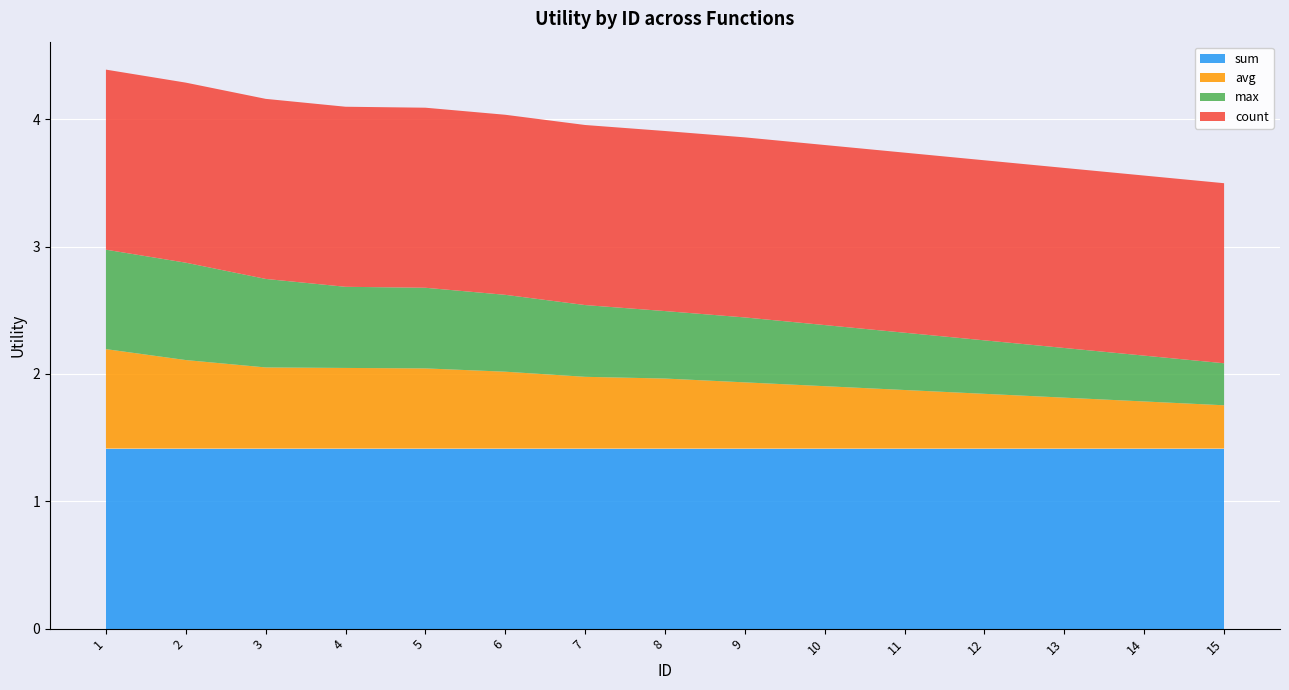

Reading left to right, list all the values displayed in this chart.

sum: 1.4	1.4	1.4	1.4	1.4	1.4	1.4	1.4	1.4	1.4	1.4	1.4	1.4	1.4	1.4
avg: 0.8	0.7	0.6	0.6	0.6	0.6	0.6	0.6	0.5	0.5	0.5	0.4	0.4	0.4	0.3
max: 0.8	0.8	0.7	0.6	0.6	0.6	0.6	0.5	0.5	0.5	0.5	0.4	0.4	0.4	0.3
count: 1.4	1.4	1.4	1.4	1.4	1.4	1.4	1.4	1.4	1.4	1.4	1.4	1.4	1.4	1.4